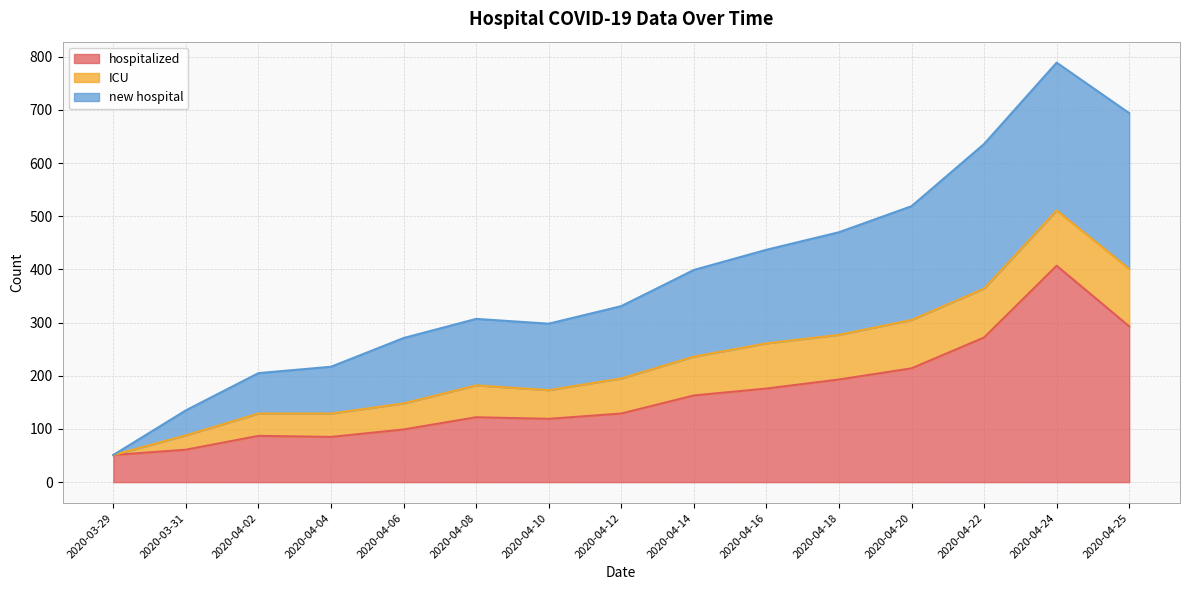

What is the highest value of the hospitalized series?

407